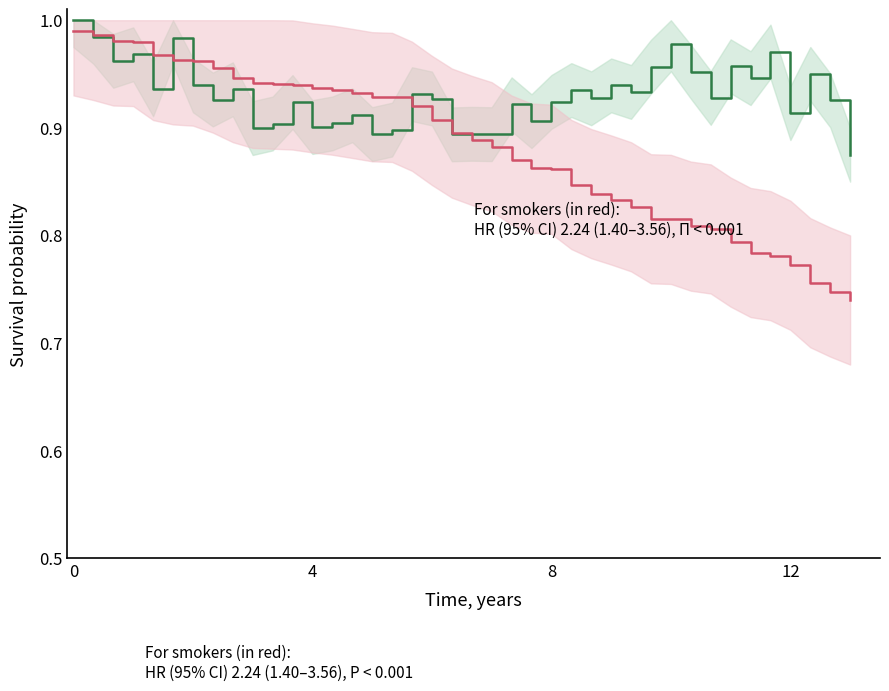

What is the average value of the Non-smokers series?

0.9